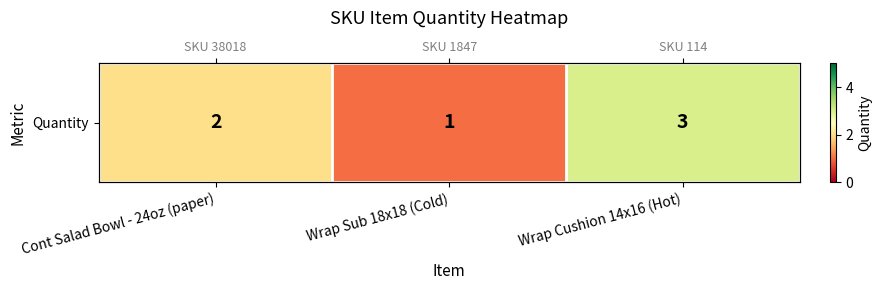

What is the sum of all values?

6